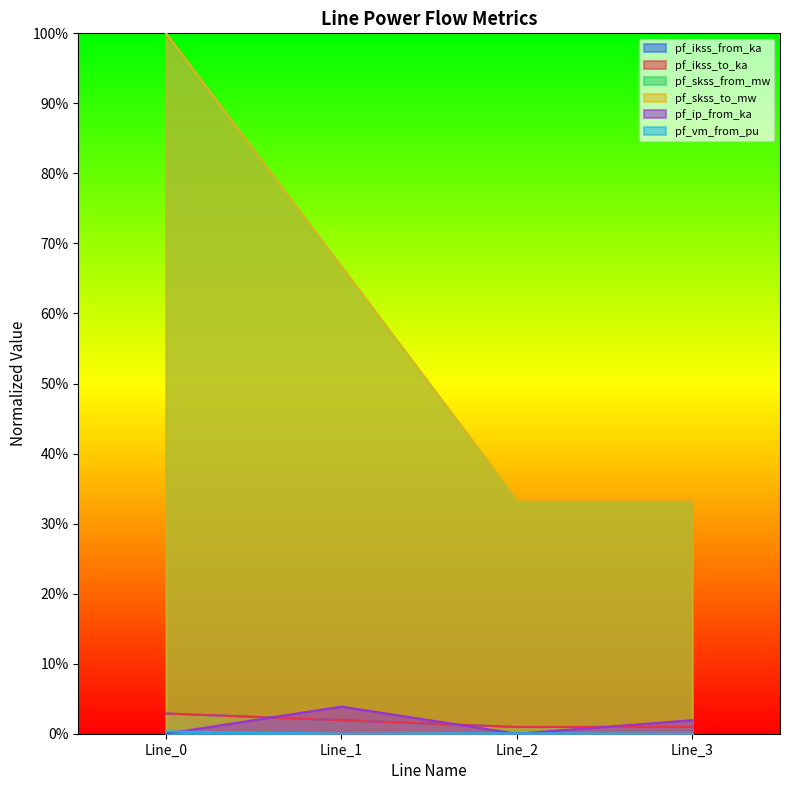

List the series in order of their peak value, lowest first.

pf_vm_from_pu, pf_ikss_from_ka, pf_ikss_to_ka, pf_ip_from_ka, pf_skss_from_mw, pf_skss_to_mw